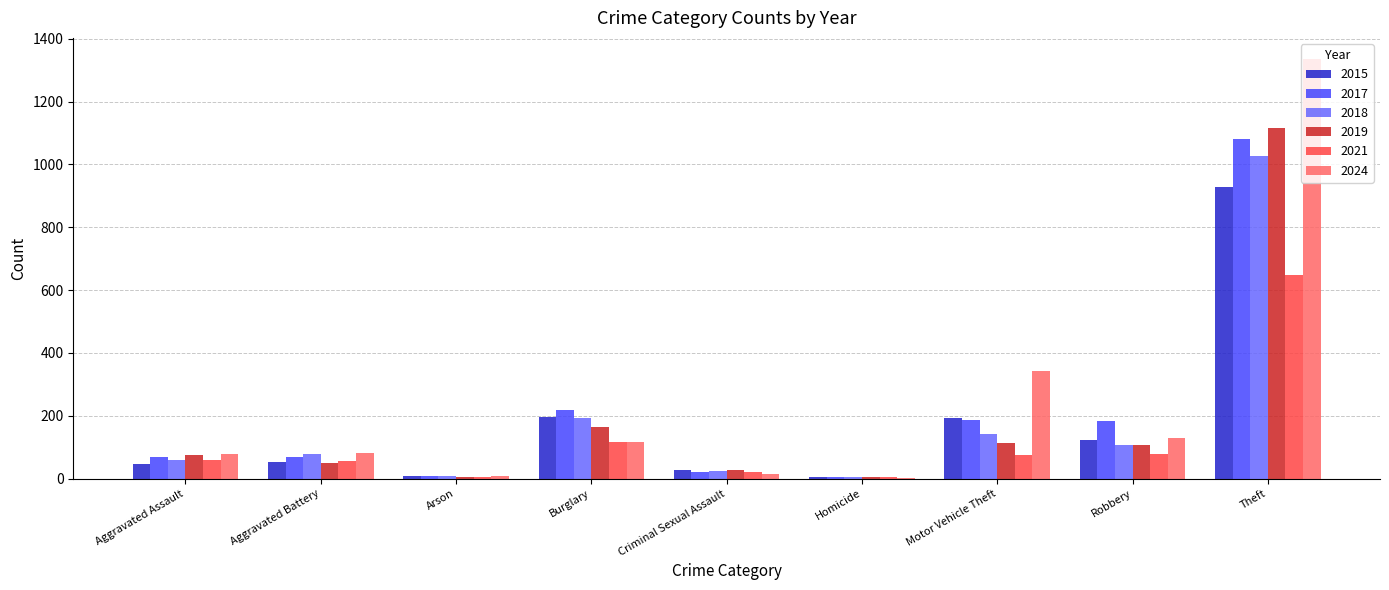

What are all the series names shown in the legend?

2015, 2017, 2018, 2019, 2021, 2024